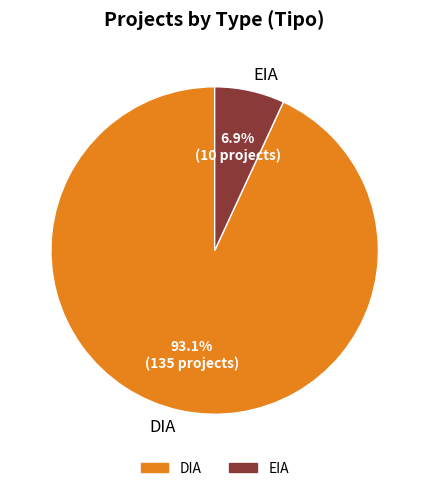

What percentage is the DIA slice, to the nearest percent?

93%